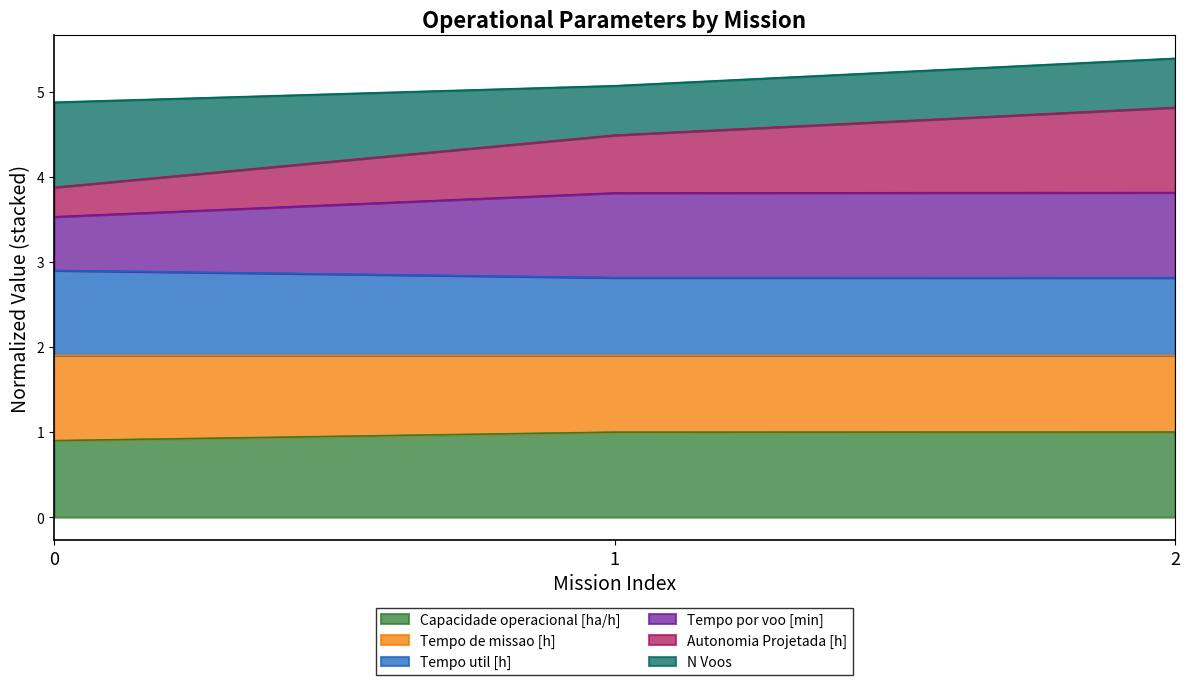

Between 2 and 0, which is larger?

2